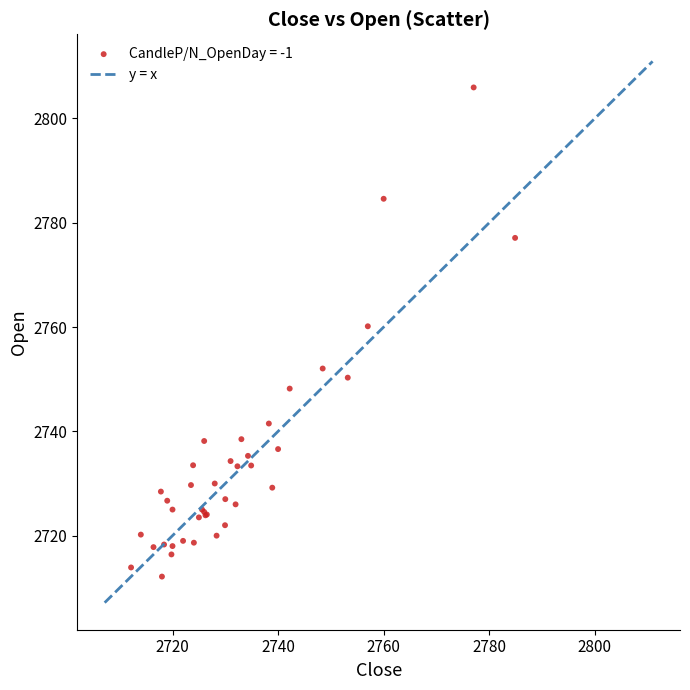

What Y value in the scatter plot is closest to 2759?

2760.2